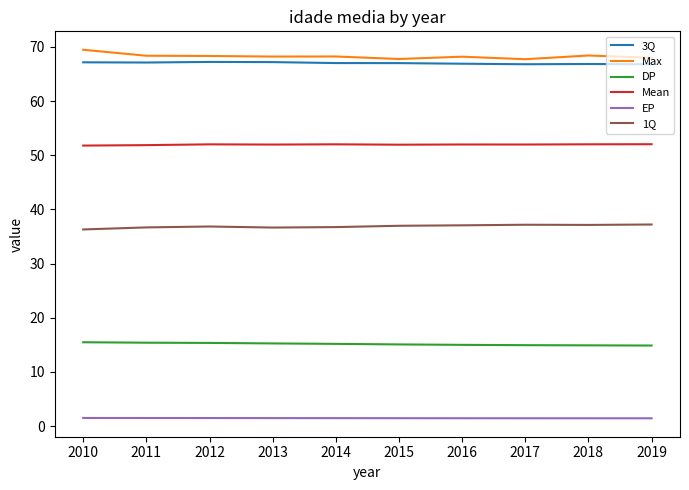

What is the difference between the Max values at 2018 and 2015?

0.6